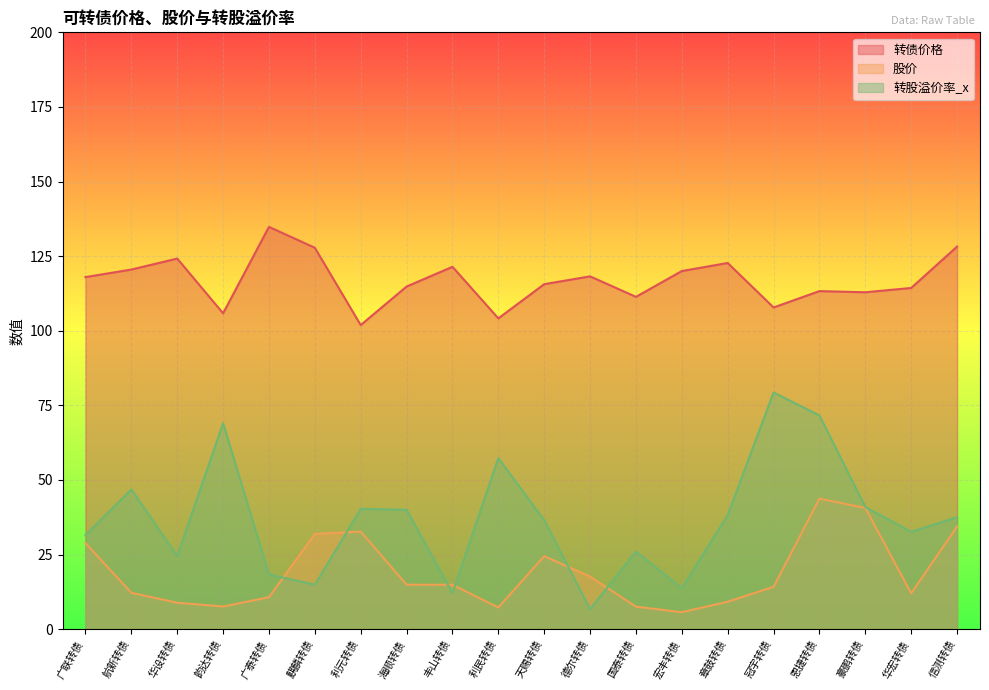

In 转股溢价率_x, how many points are higher than both neighbors (excluding endpoints)?

6